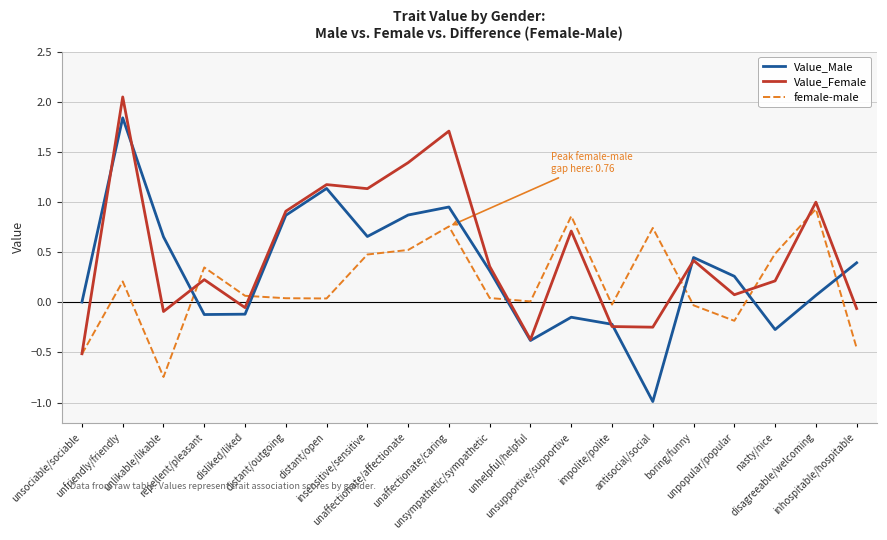

Count the number of data series in this chart.

3